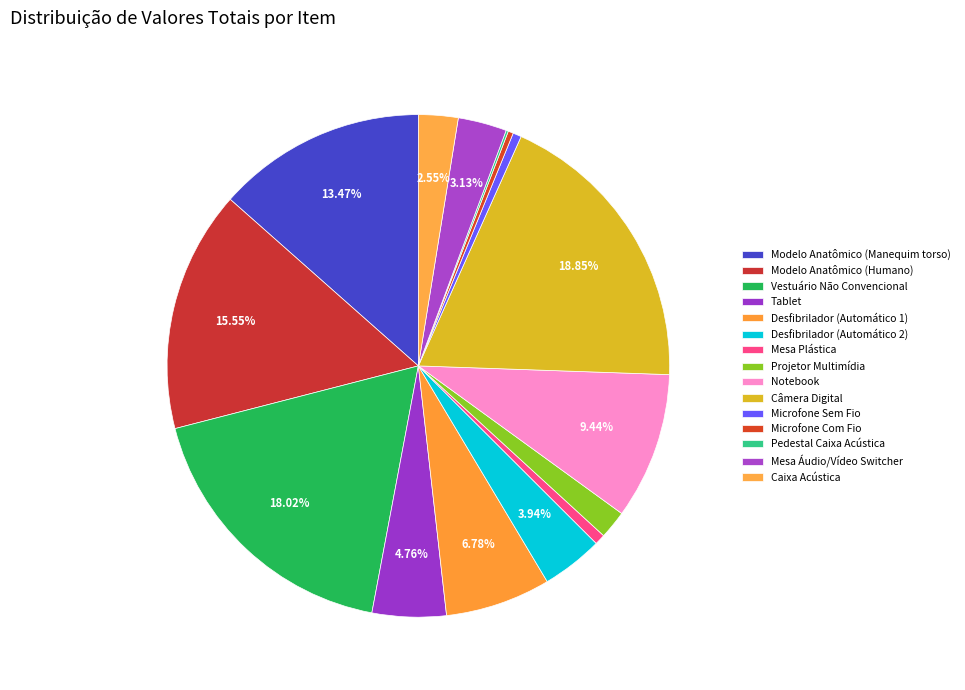

What is the change in value from Mesa Plástica to Mesa Áudio/Vídeo Switcher?

+2890.0